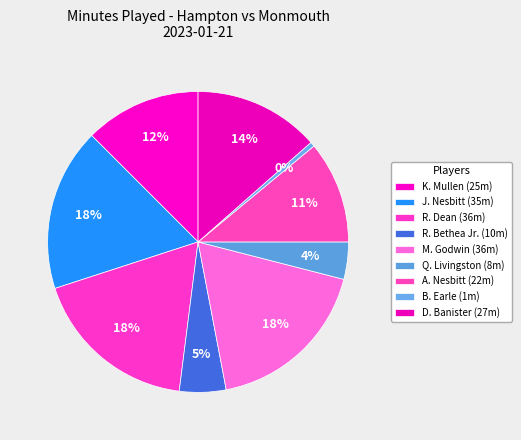

Does M. Godwin represent more than half of the total?

No